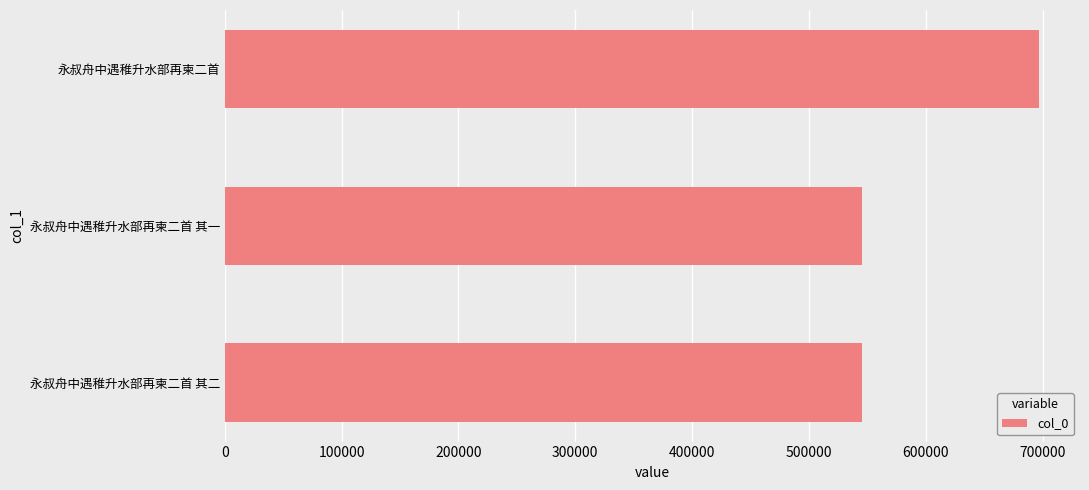

Which category has the highest value across all series?

永叔舟中遇稚升水部再柬二首